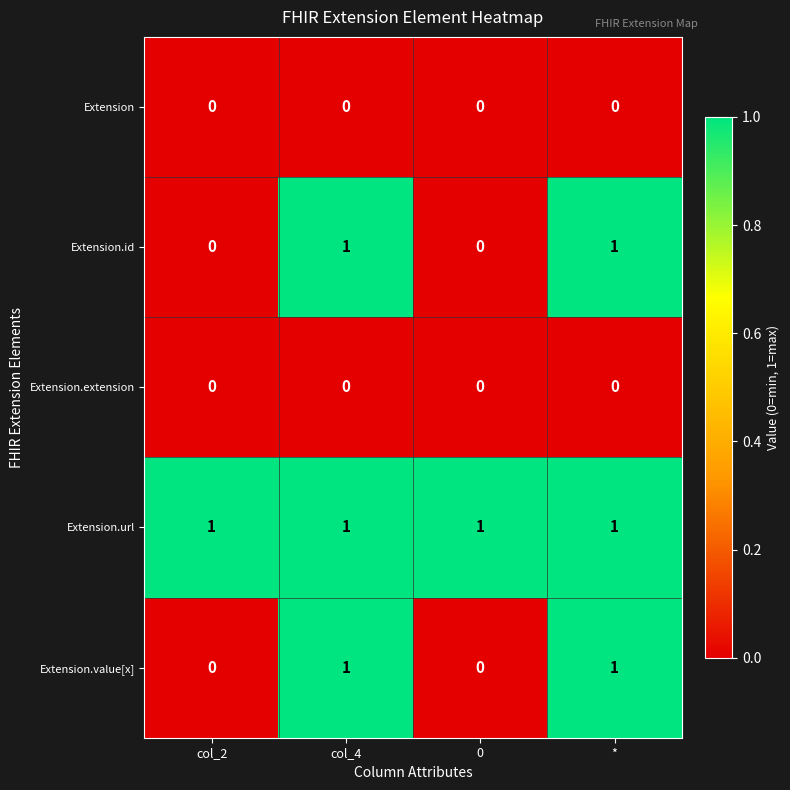

At how many categories does at least one series exceed 0?

4